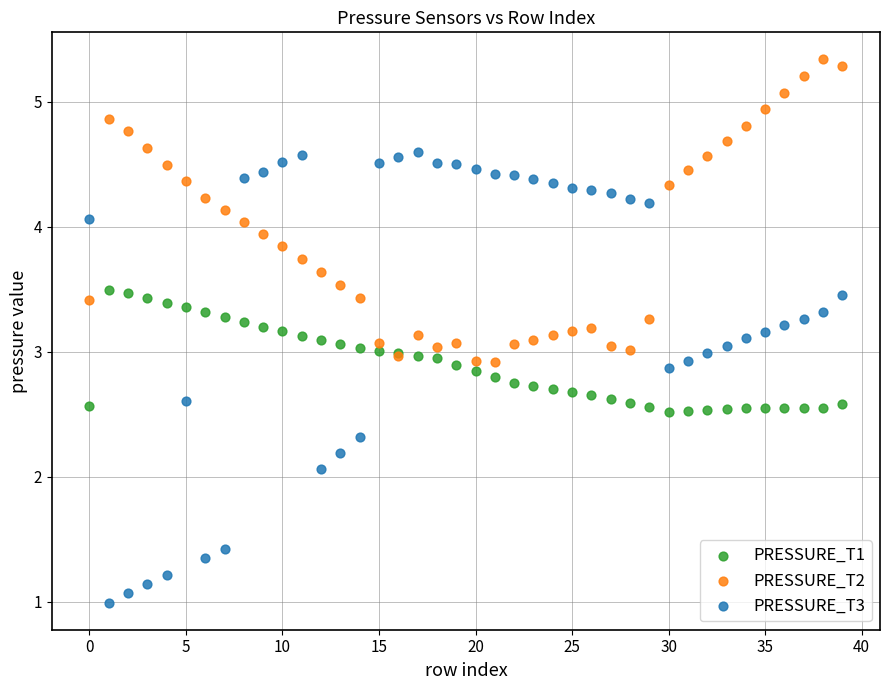

Which series has the largest Y range (max minus min)?

PRESSURE_T3